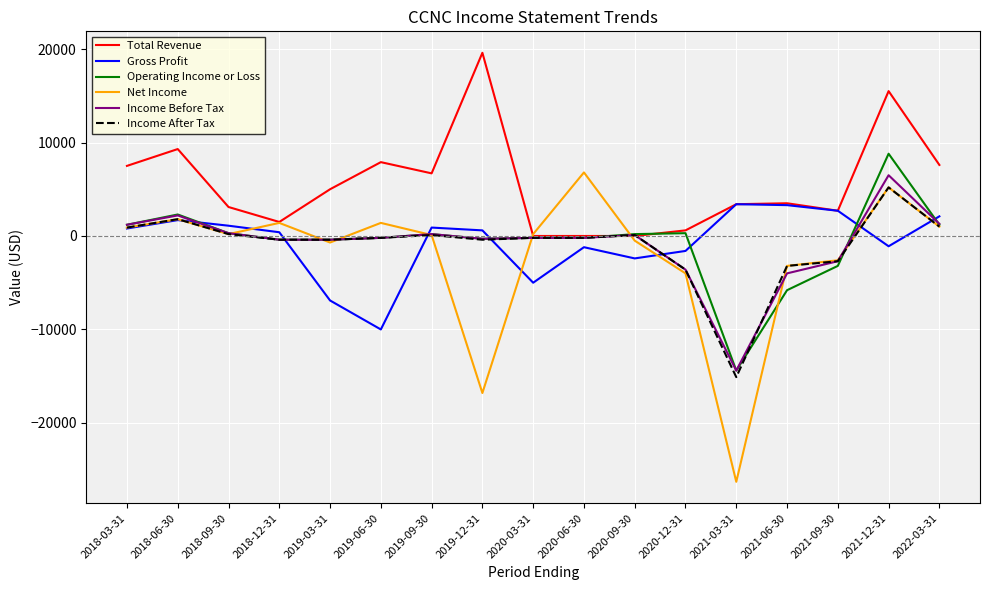

Which category has the highest value across all series?

2019-12-31